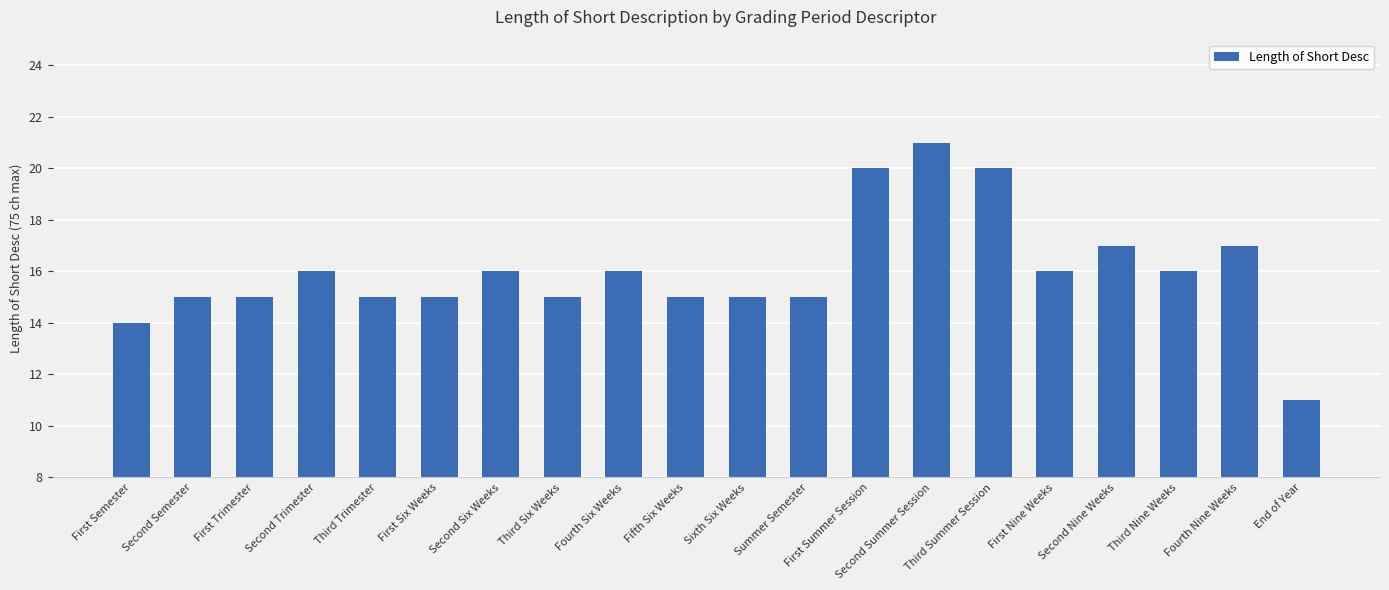

Reading left to right, what are all the values shown in this chart?

14	15	15	16	15	15	16	15	16	15	15	15	20	21	20	16	17	16	17	11